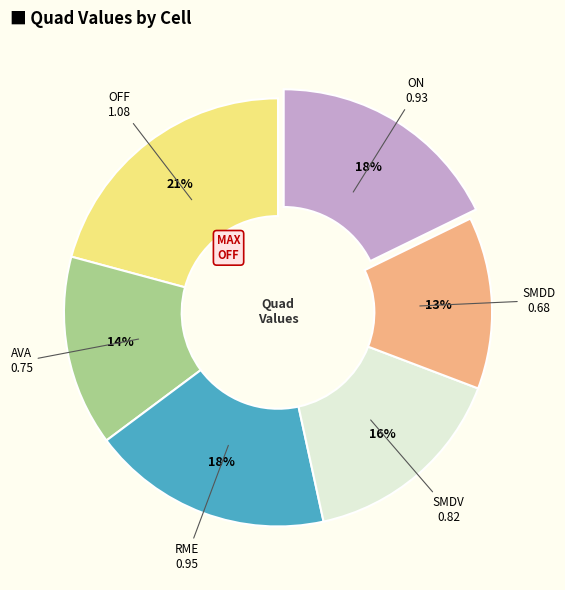

Does any single category account for the majority?

No